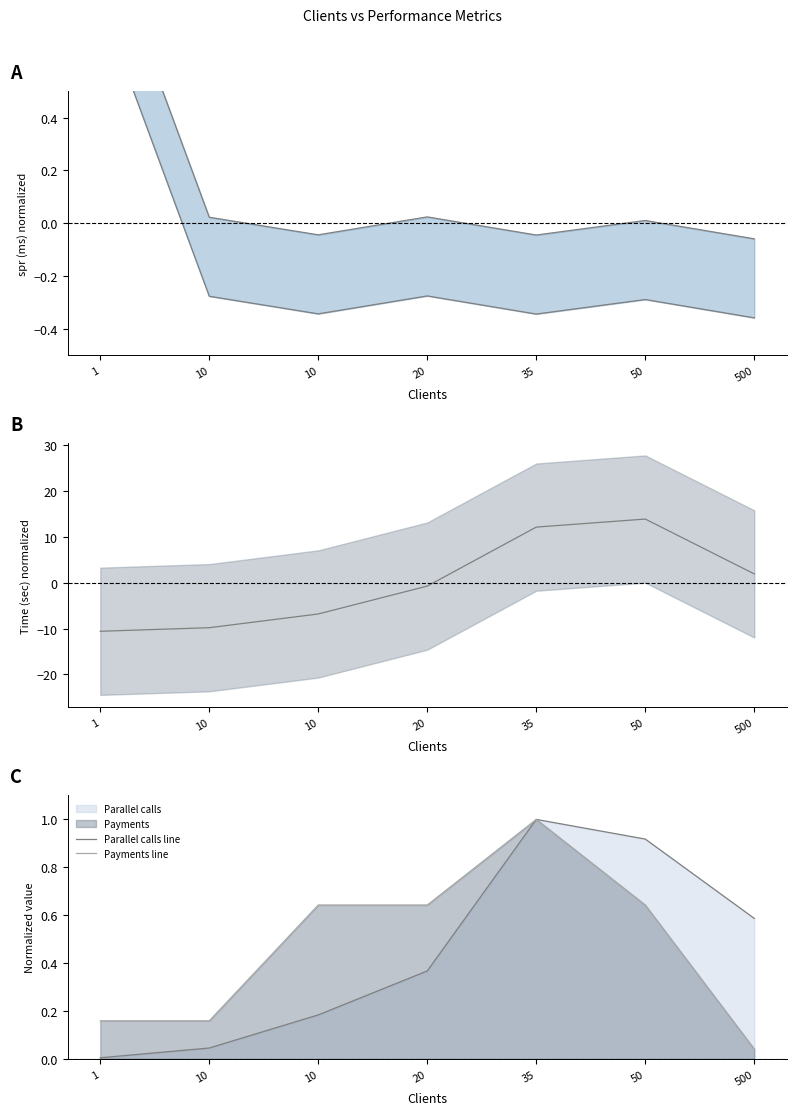

Reading left to right, what are all the values shown in this chart?

spr upper: 1=1.1	10=0.0	10=-0.0	20=0.0	35=-0.0	50=0.0	500=-0.1
spr lower: 1=0.8	10=-0.3	10=-0.3	20=-0.3	35=-0.3	50=-0.3	500=-0.4
Time (sec): 1=-10.6	10=-9.8	10=-6.8	20=-0.7	35=12.1	50=13.9	500=1.9
Parallel calls line: 1=0.0	10=0.0	10=0.2	20=0.4	35=1.0	50=0.9	500=0.6
Payments line: 1=0.2	10=0.2	10=0.6	20=0.6	35=1.0	50=0.6	500=0.0